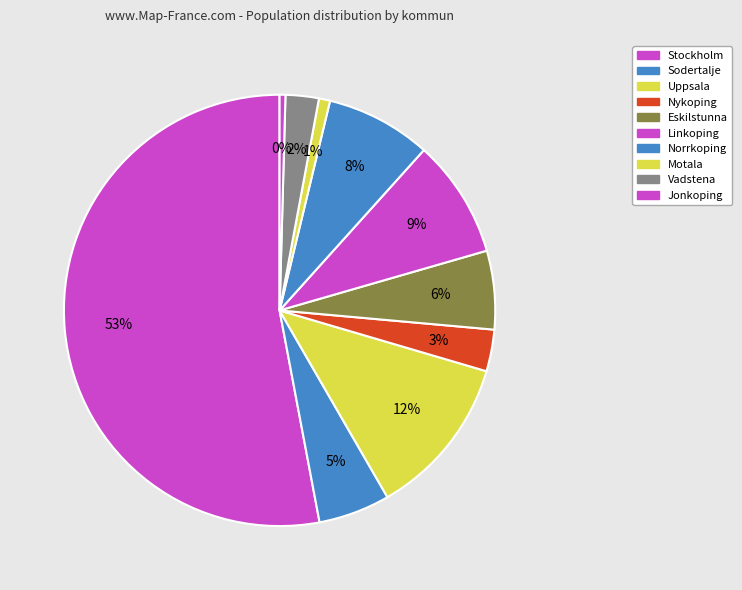

True or false: Nykoping accounts for 3% of the total.

True